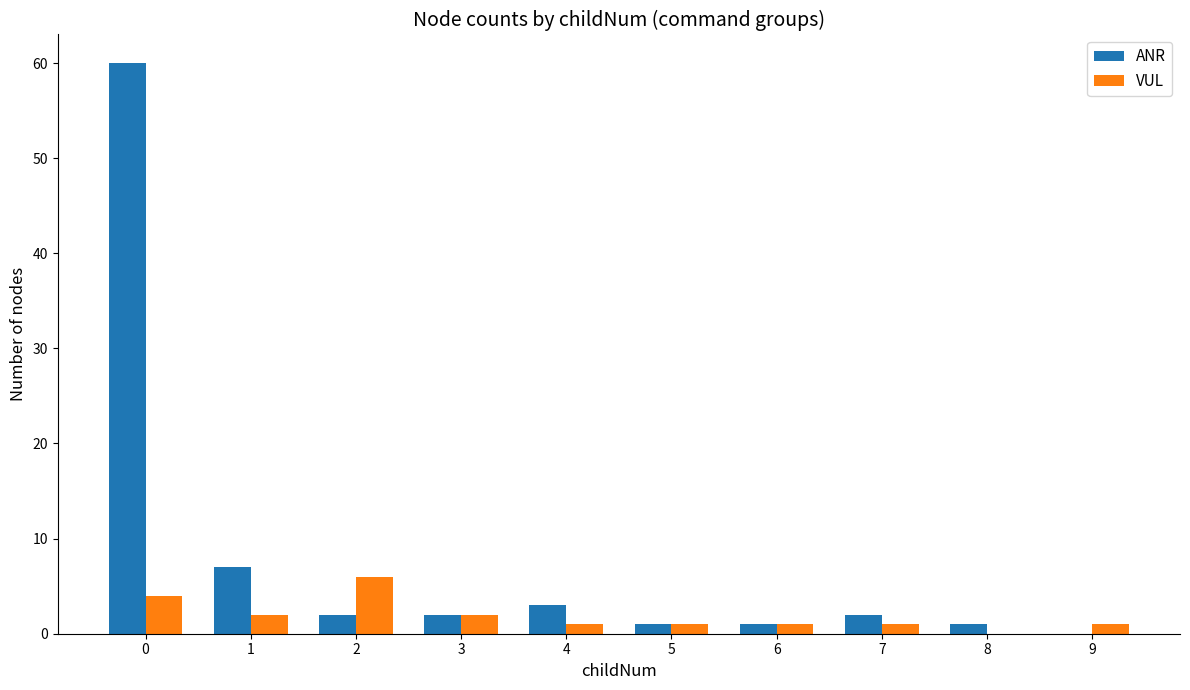

What value does the VUL series have at 9?

1